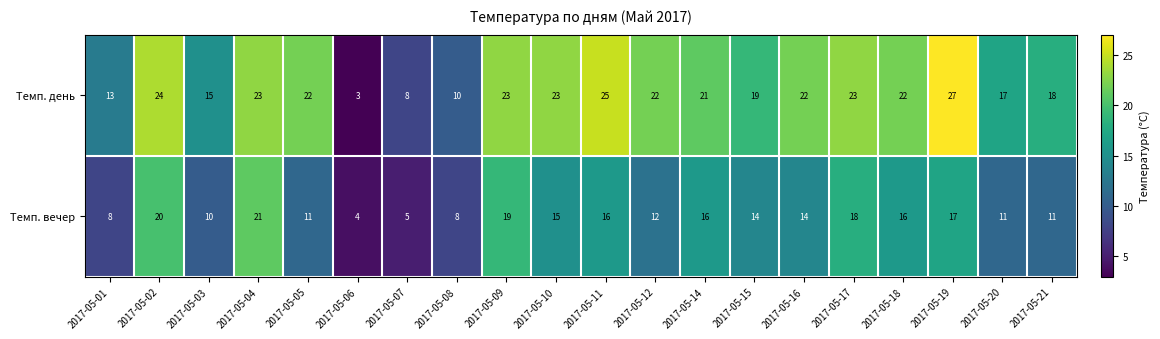

The Темп. вечер series shows 16 at 2017-05-11. True or false?

True